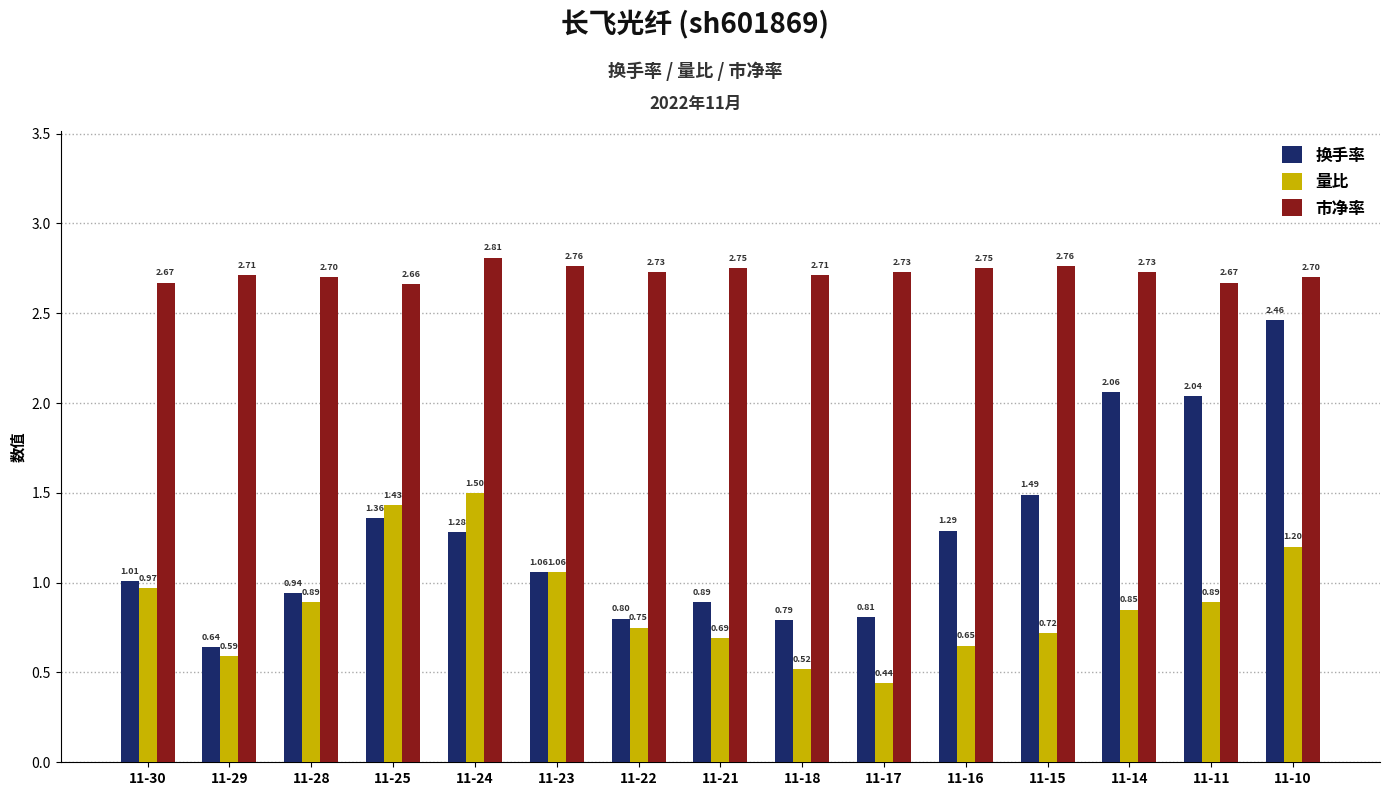

Which series has the widest spread of values?

换手率